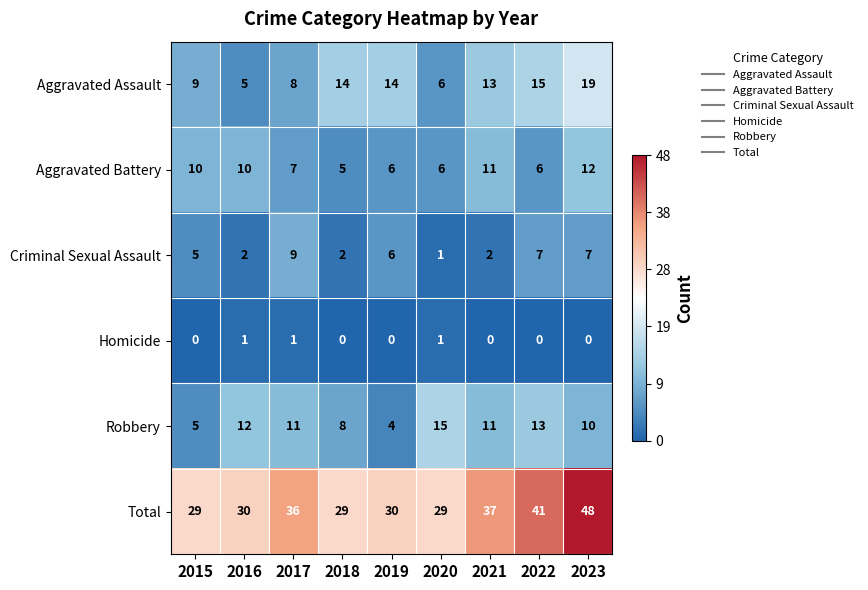

How many categories are shown in the chart?

9